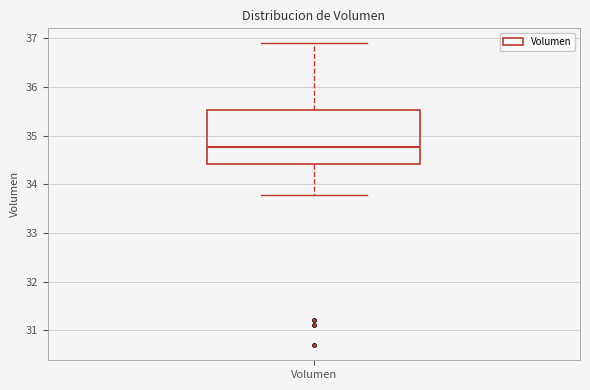

Read this box plot against the y-axis: the position of the median line, the range covered by the box, and the ends of both whiskers. The values are not printed on the chart, so give them approximately, as read against the axis.

median 34.8, box 34.4 to 35.5, whiskers 33.8 to 36.9